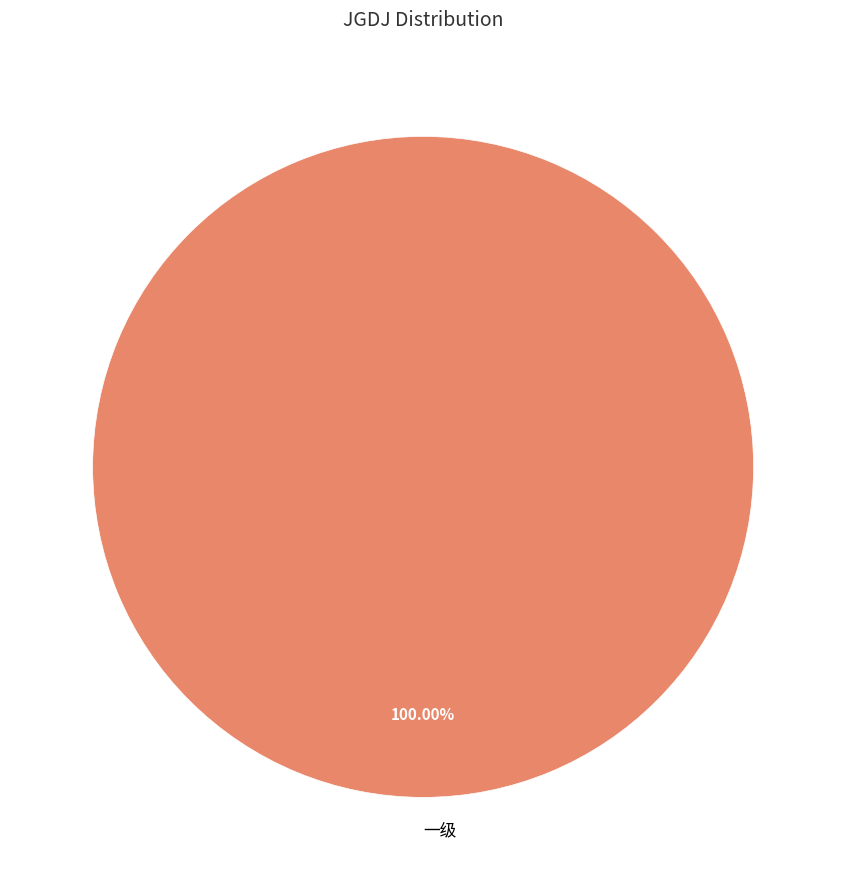

Rank the categories by value from highest to lowest.

一级